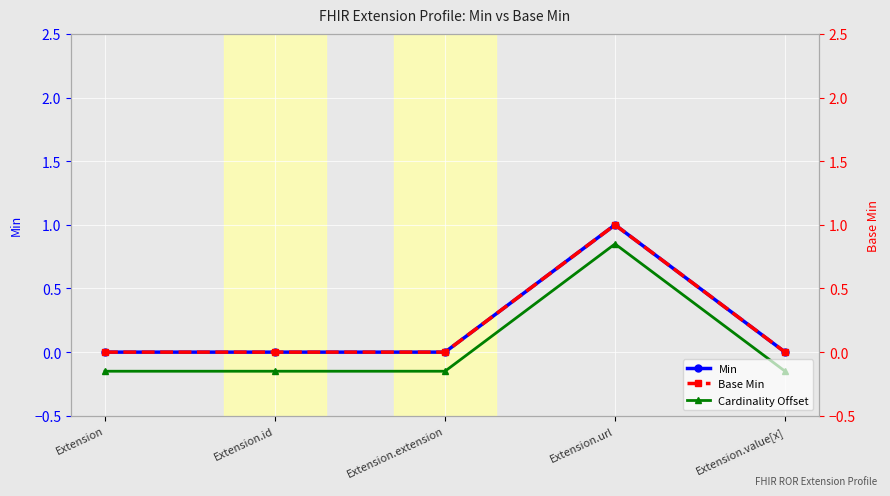

At Extension.url, list the series in order from largest to smallest.

Min, Base Min, Cardinality Offset